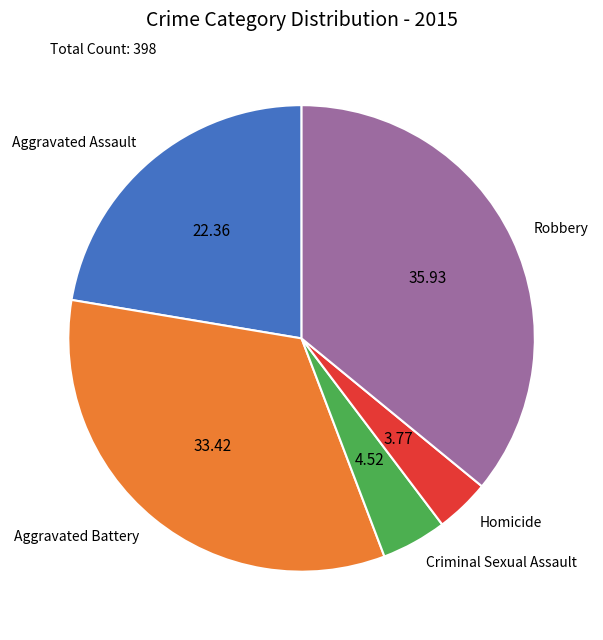

Is the sum of Homicide and Criminal Sexual Assault greater than half?

No